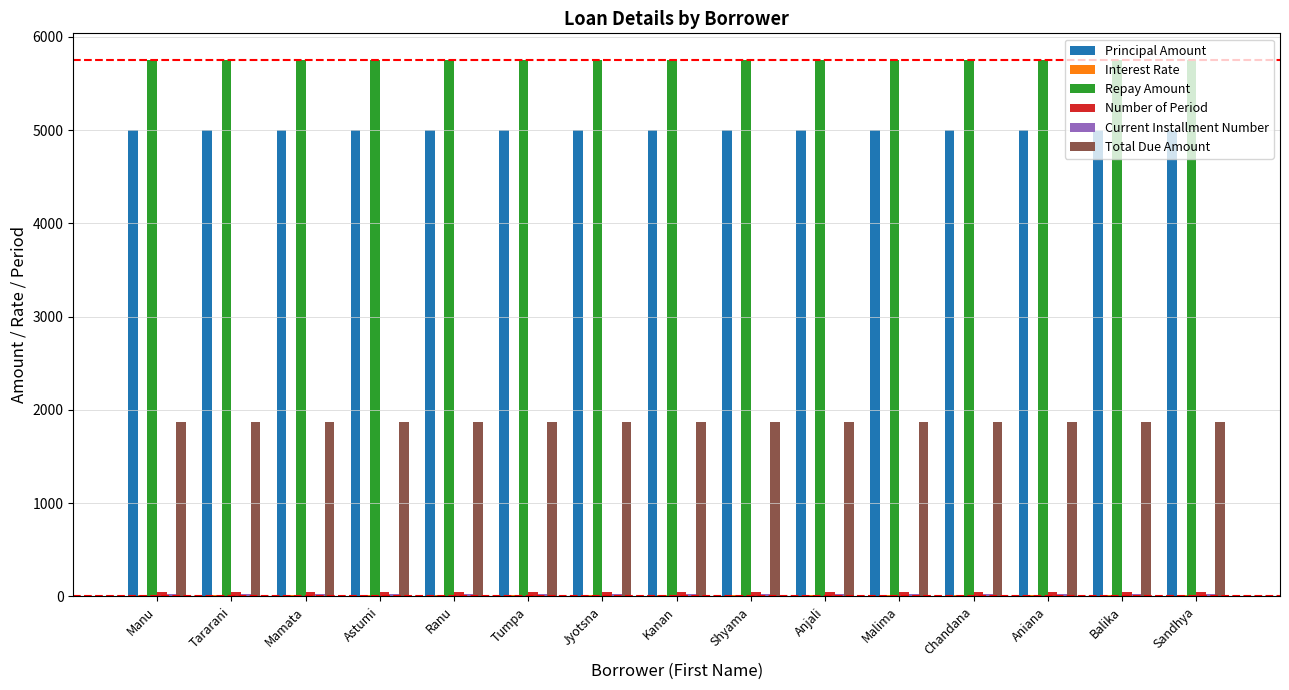

How many groups of bars are there?

15